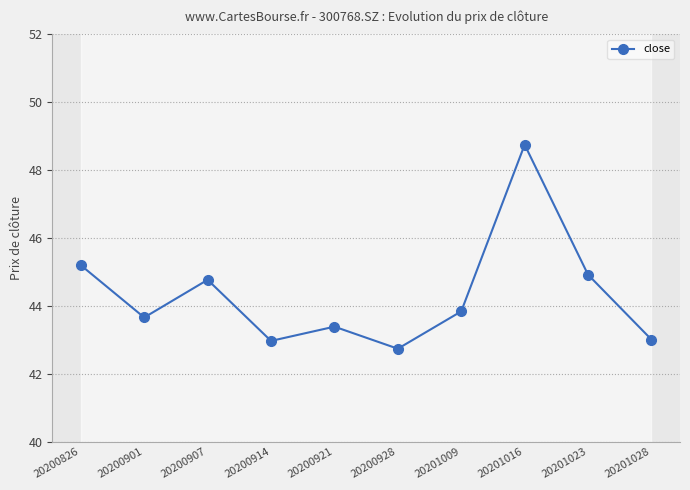

What is the value of the 9th point from the left?

44.9